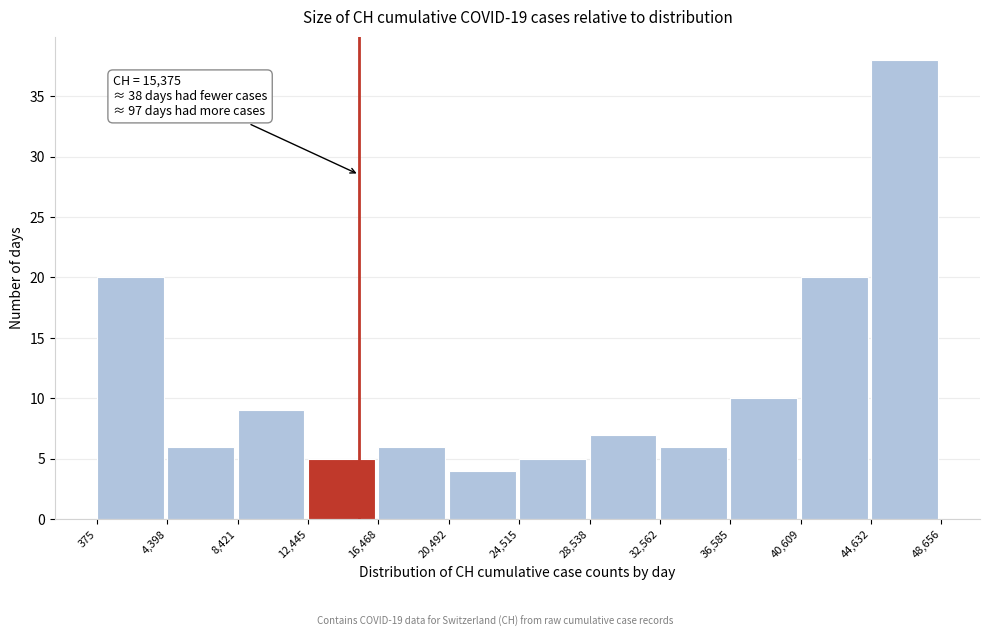

Over which range of the x-axis is the bar tallest?

44,632 to 48,656